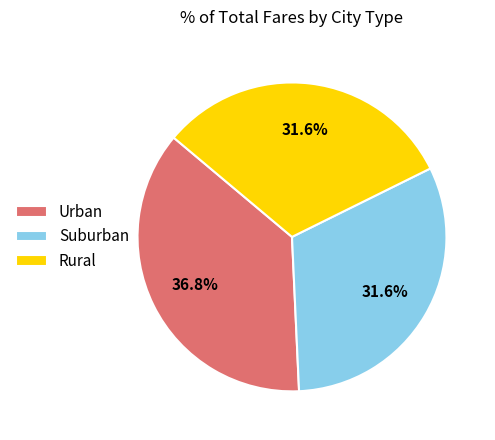

Approximately how many times larger is the value at Rural compared to Urban?

0.9